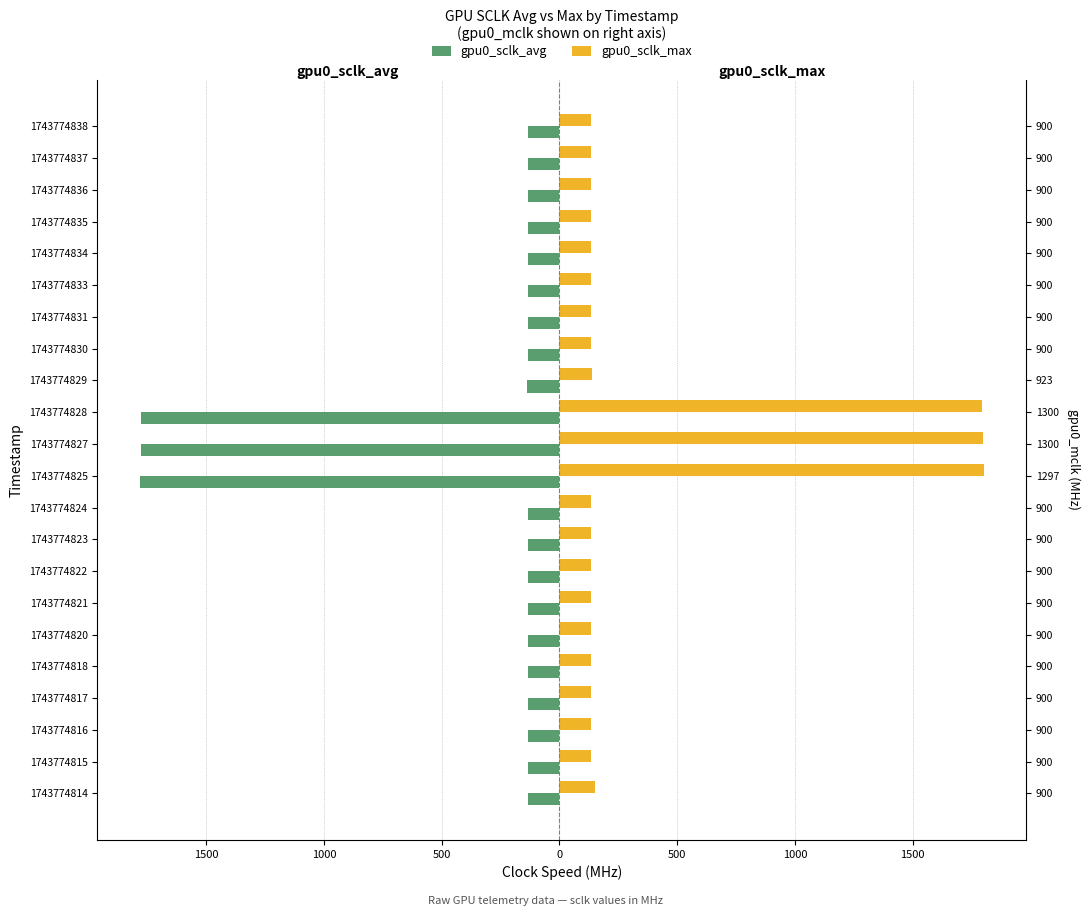

Which series has the largest range (max minus min)?

gpu0_sclk_max